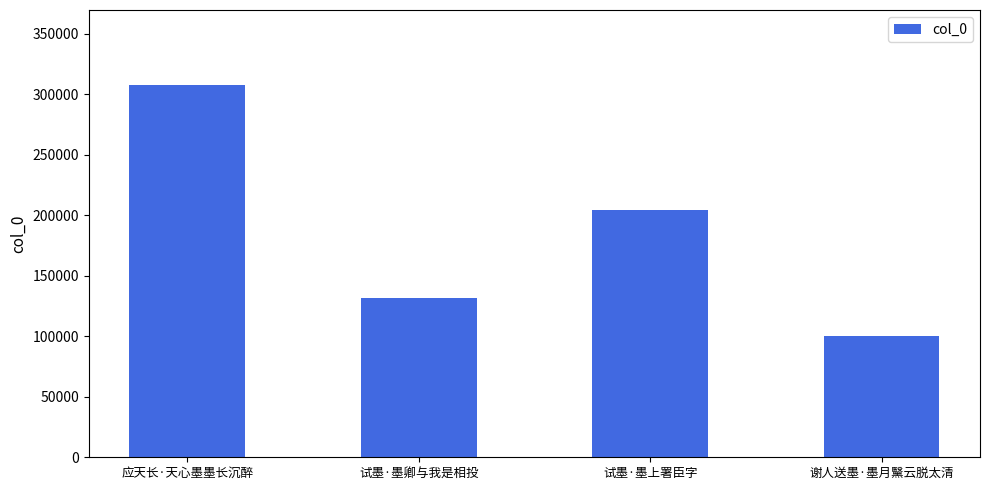

True or false: the data shows 169087 at 谢人送墨·墨月黳云脱太清.

False